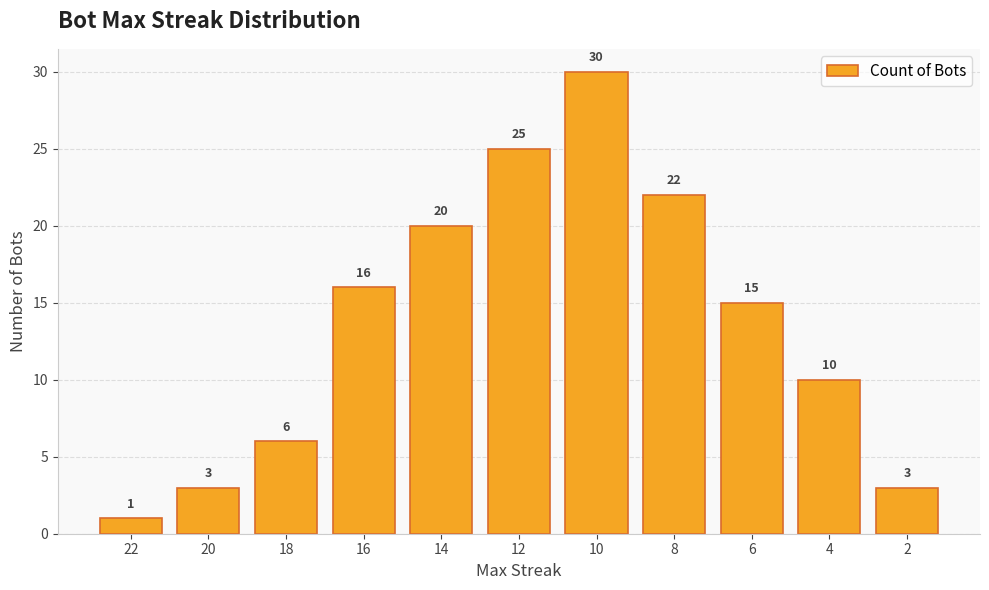

Which category has the highest value across all series?

10